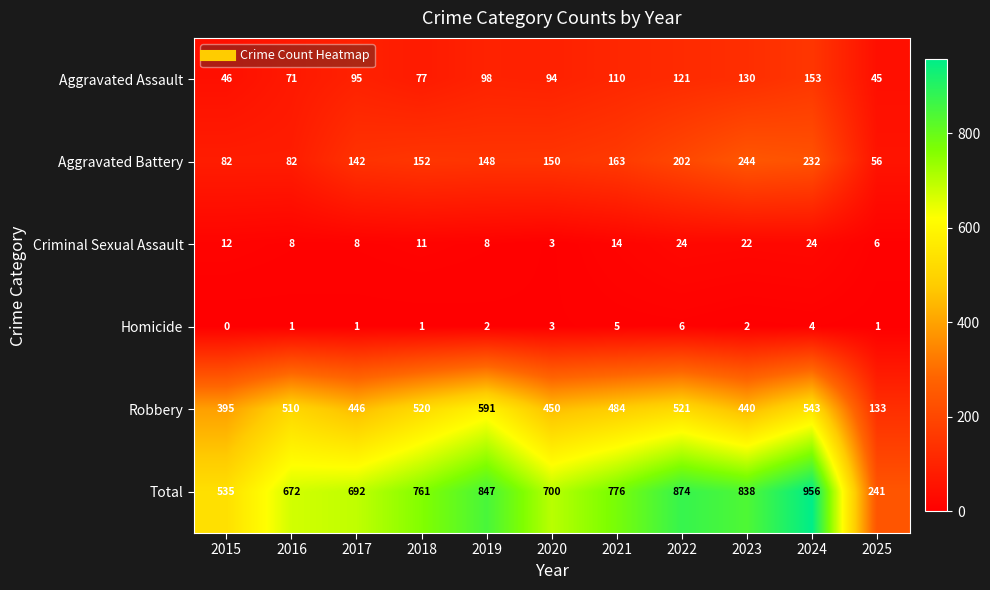

Which series has the largest total across all categories?

Total